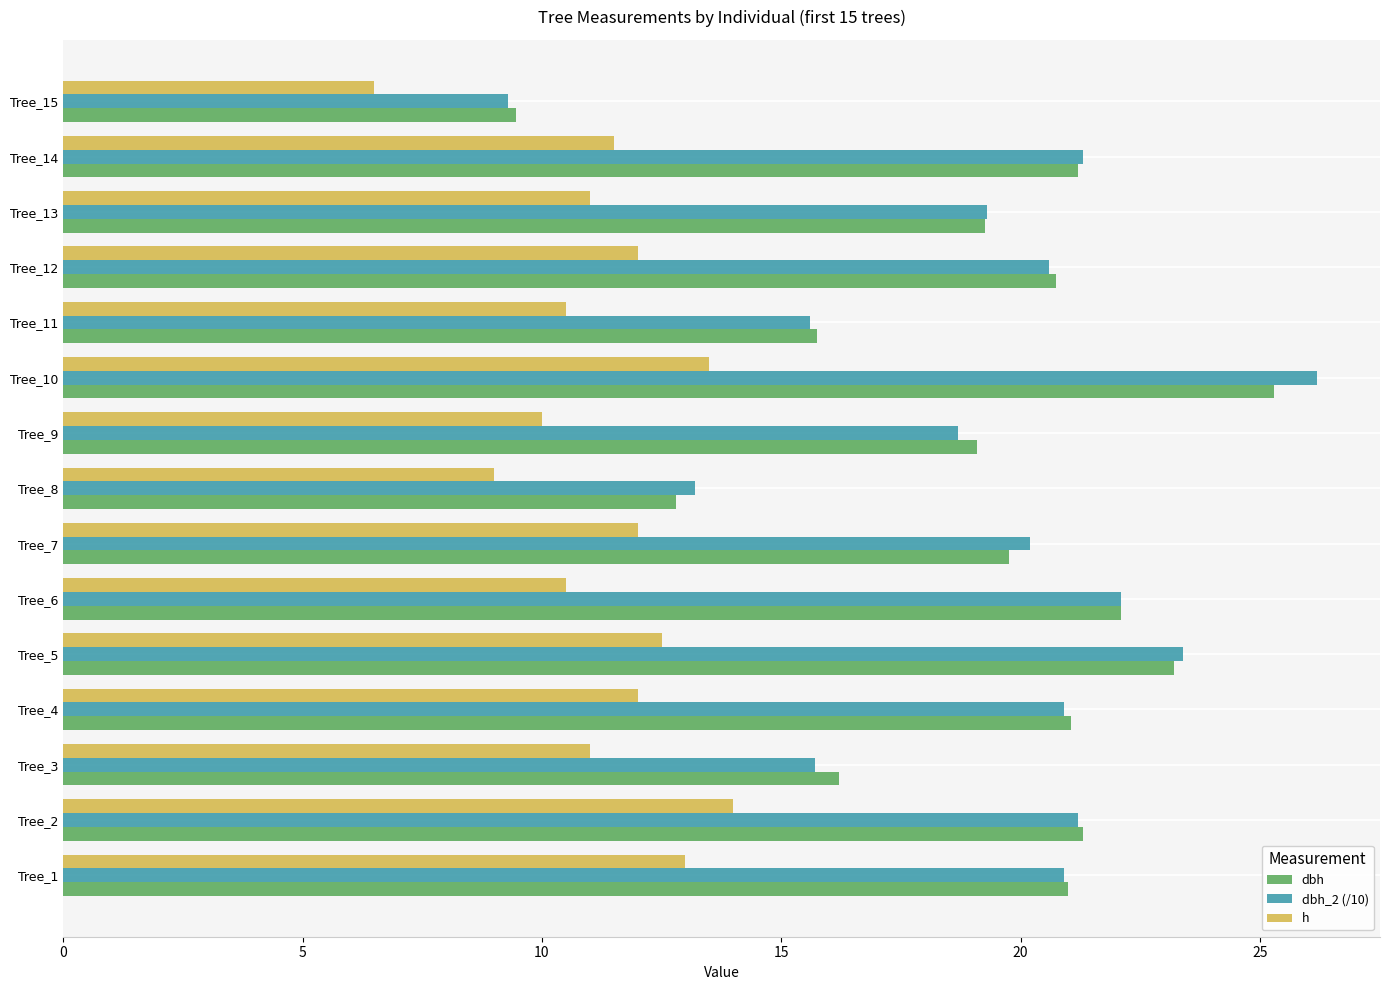

At which label does dbh reach its minimum?

Tree_15